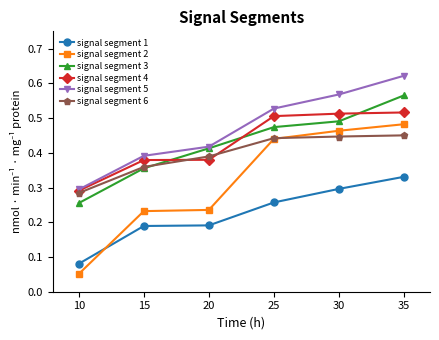

At which label is signal segment 4 closest to 0?

10